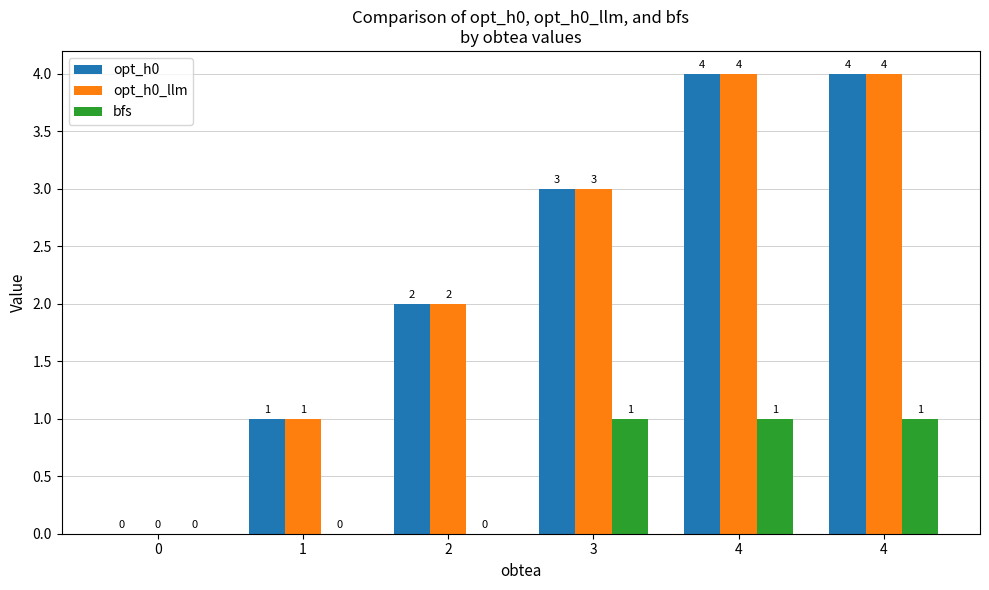

List the series in order of their peak value, lowest first.

bfs, opt_h0, opt_h0_llm